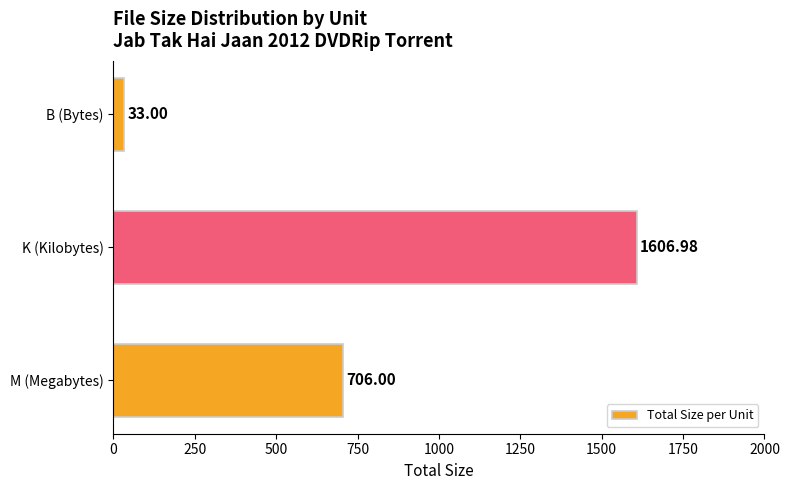

What is the change in value from M (Megabytes) to K (Kilobytes)?

+901.0